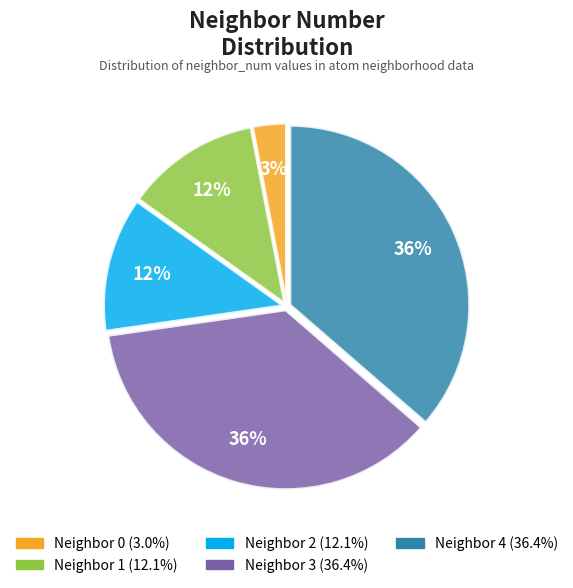

To the nearest percent, what is the average slice percentage?

20%